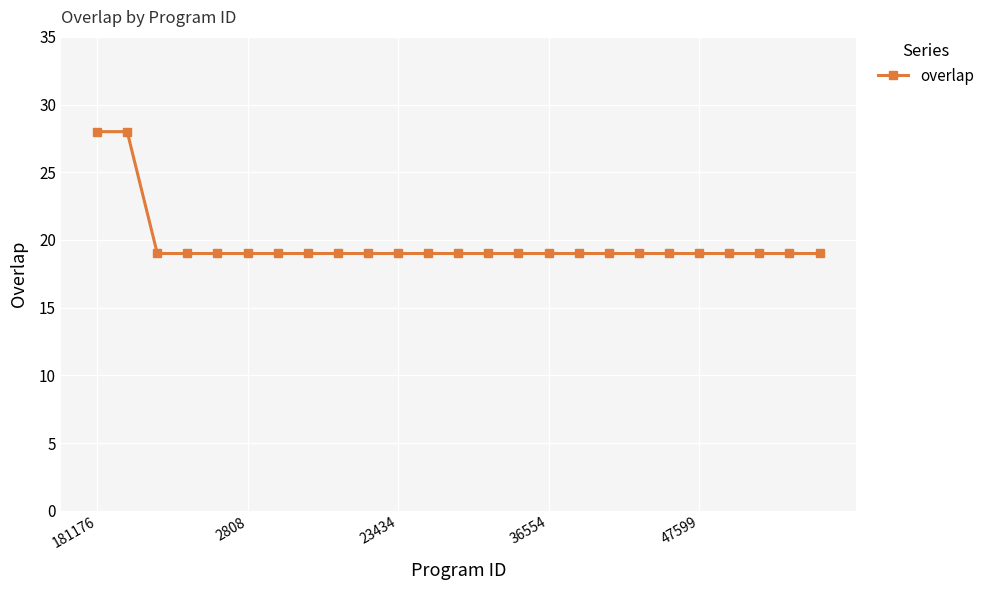

What is the difference between the second highest and minimum values?

9